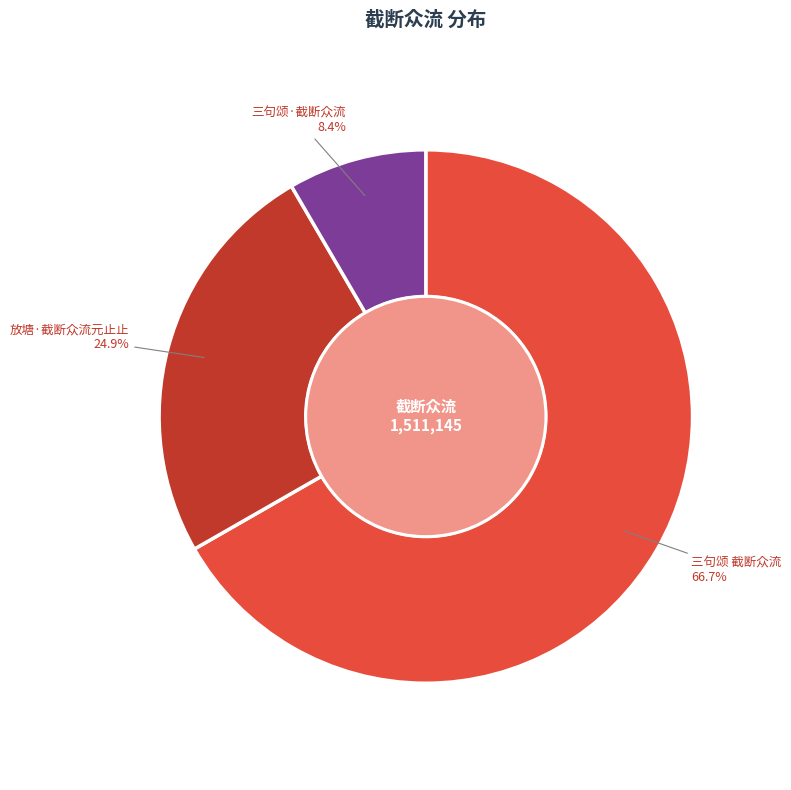

The 三句颂 截断众流 slice represents 52% of the pie. True or false?

False